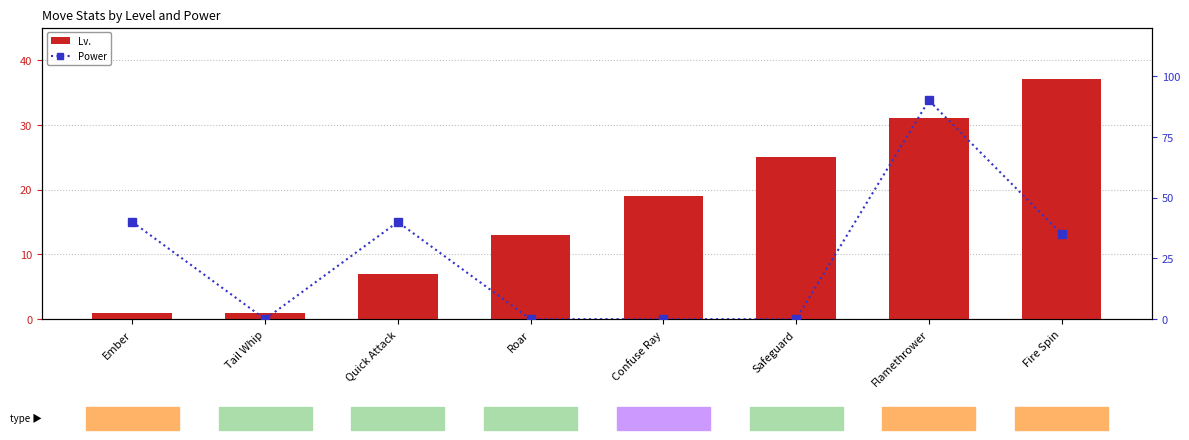

Reading left to right, transcribe all the data shown in this chart.

Lv.: Ember=1	Tail Whip=1	Quick Attack=7	Roar=13	Confuse Ray=19	Safeguard=25	Flamethrower=31	Fire Spin=37
Power: Ember=40	Tail Whip=0	Quick Attack=40	Roar=0	Confuse Ray=0	Safeguard=0	Flamethrower=90	Fire Spin=35